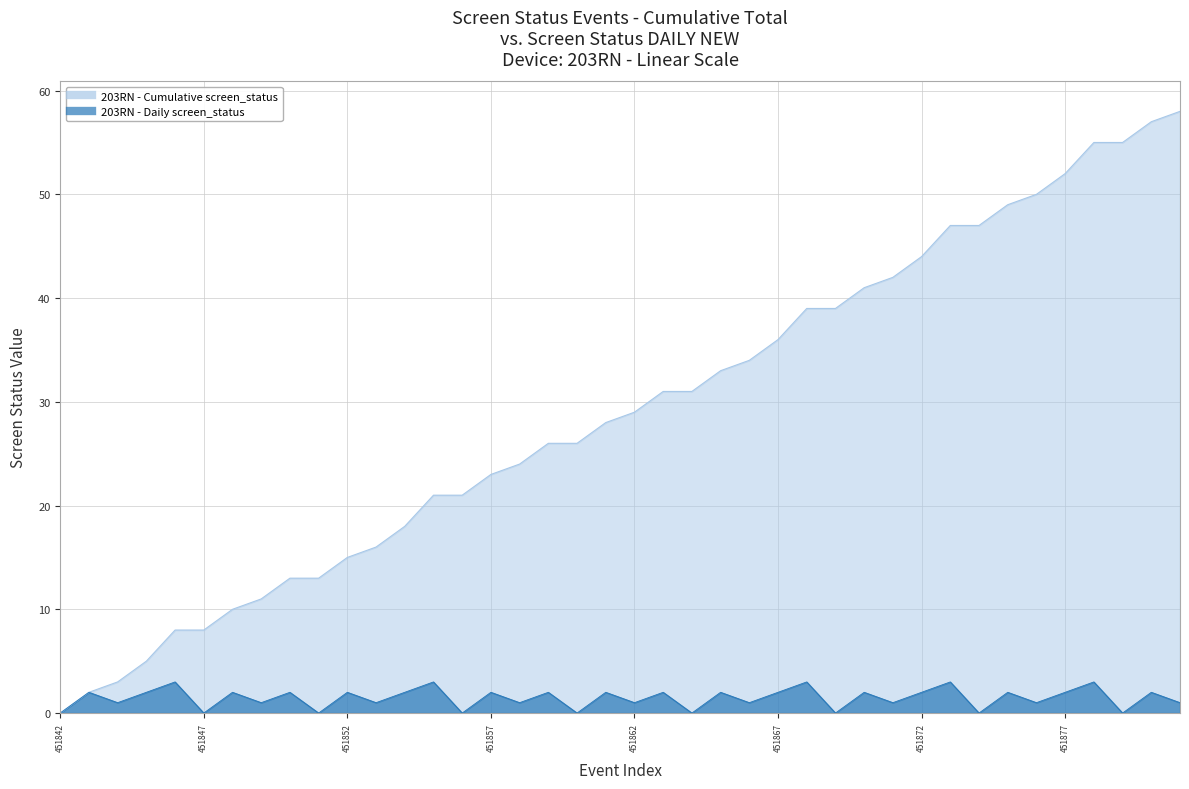

The value of cumulative_screen_status at 451848 is 5. True or false?

False